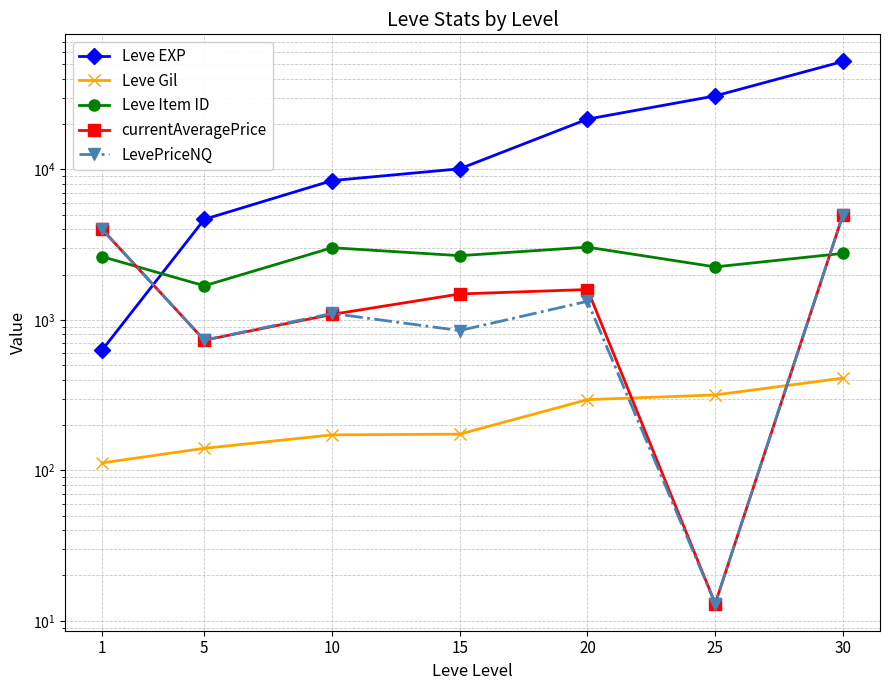

At which category does currentAveragePrice reach its first local peak?

20